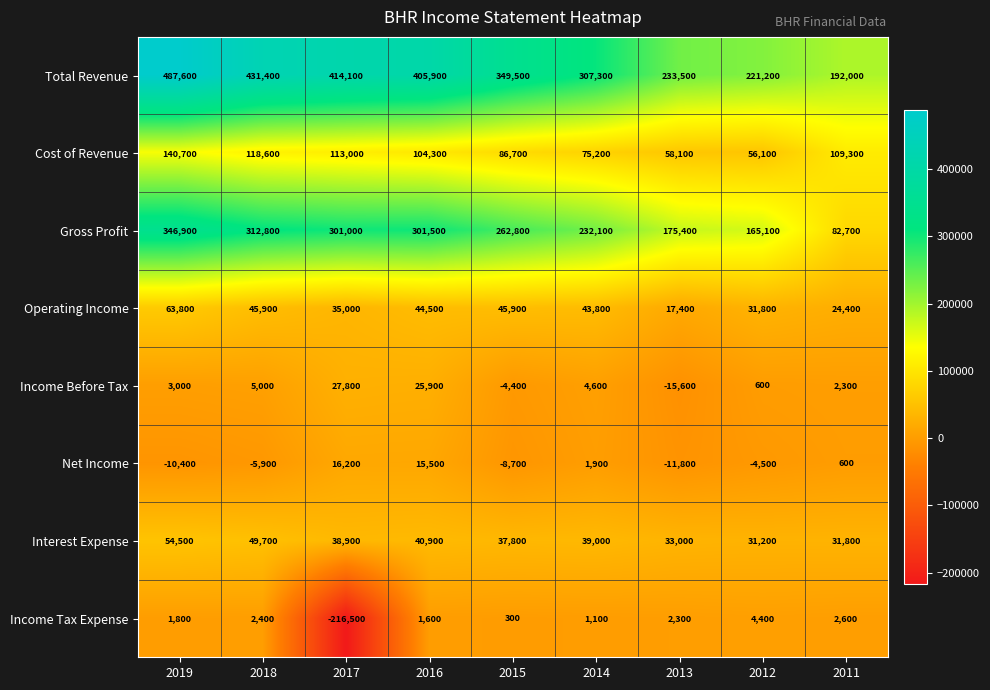

What is the average value of the Total Revenue series?

338056